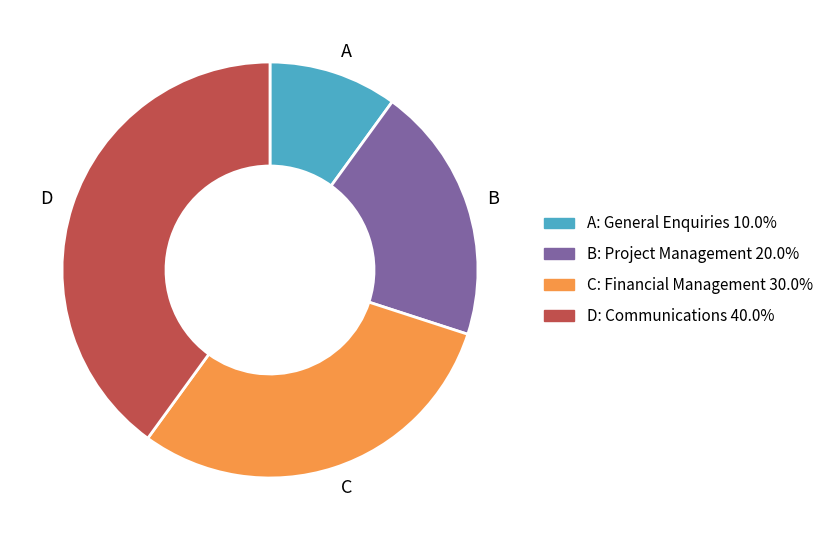

Rank the categories by value from highest to lowest.

D, C, B, A